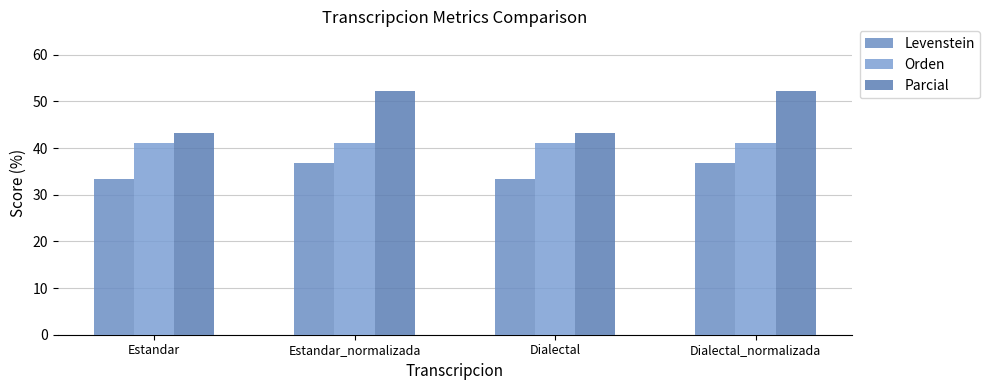

Which series has the largest total across all categories?

Parcial